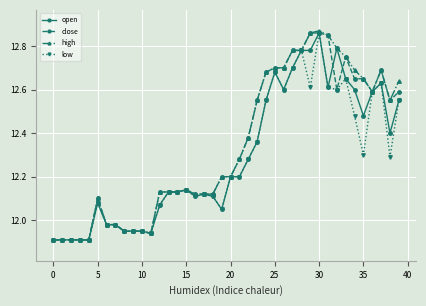

At how many categories does at least one series exceed 12?

29